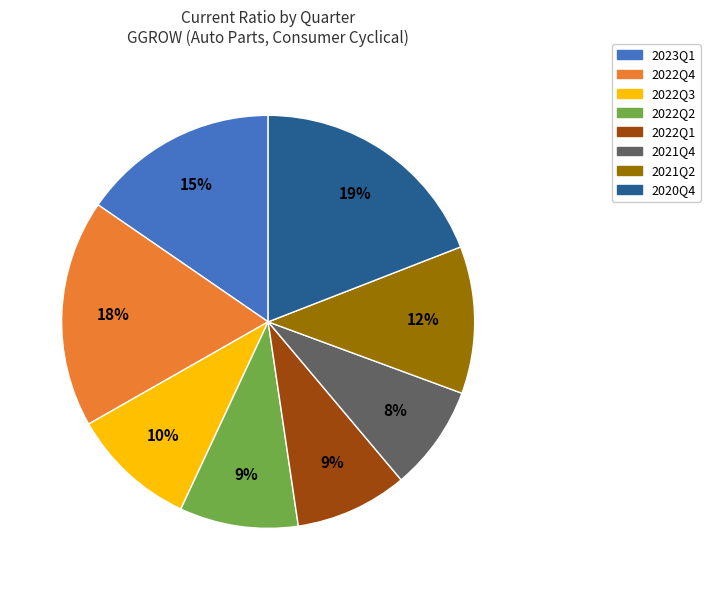

To the nearest percent, what percentage of the pie is 2021Q2?

12%